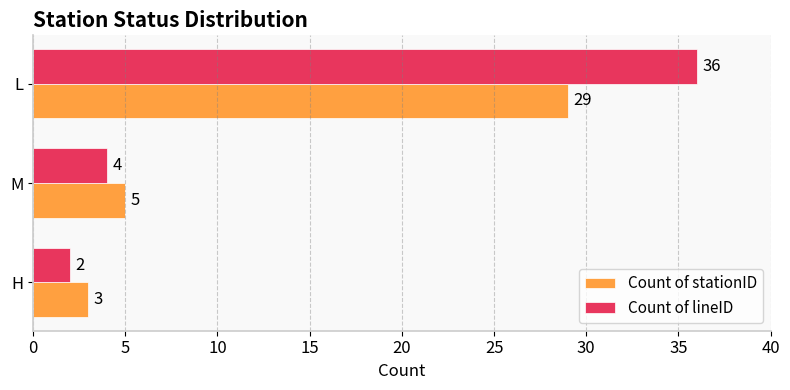

List the series in order of their peak value, lowest first.

Count of stationID, Count of lineID